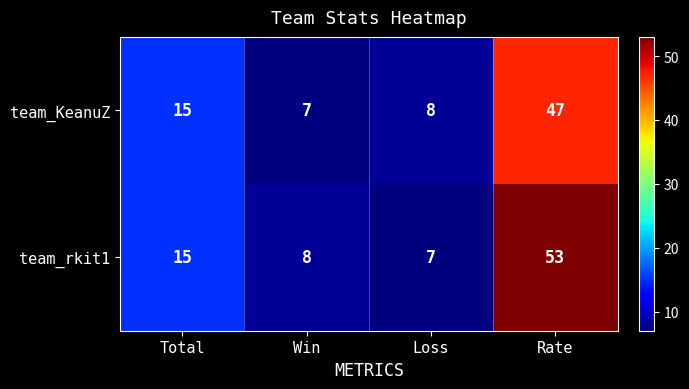

How many series are shown in this chart?

2